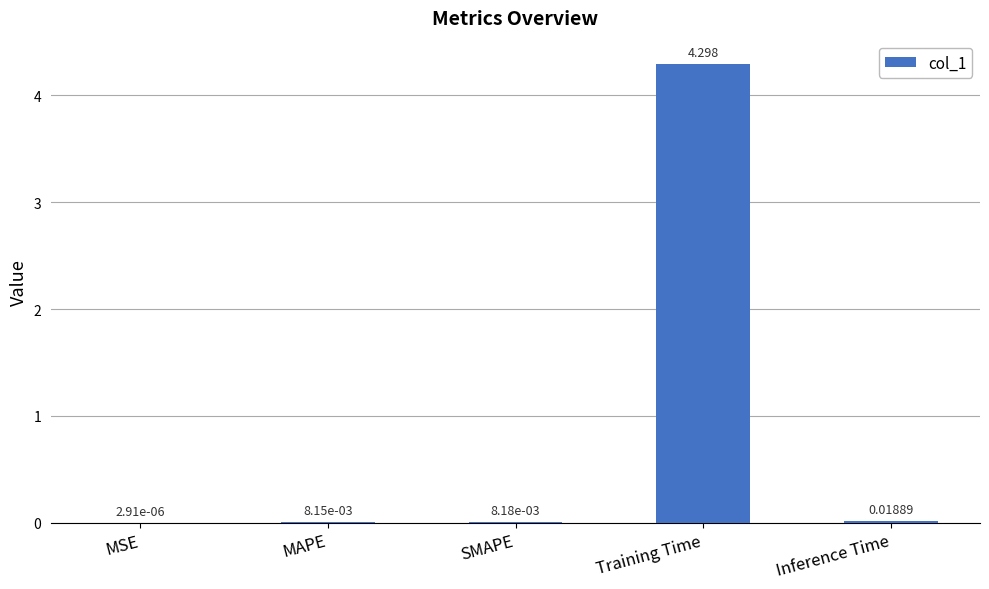

Where is the data nearest to the value 2?

Inference Time